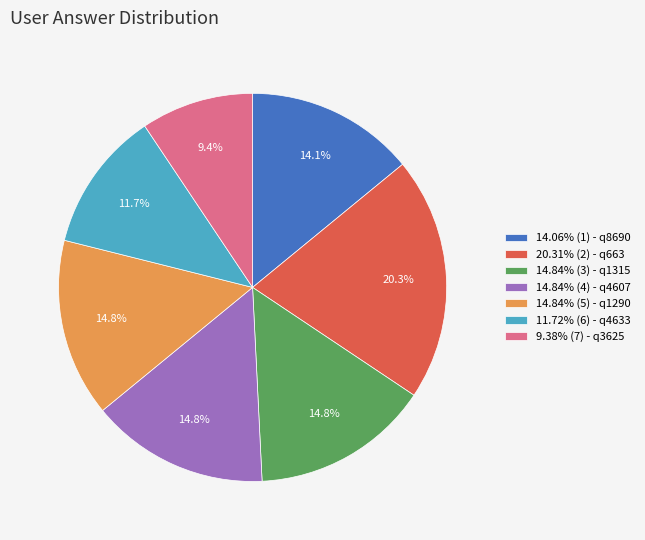

What is the ratio of the value at 11.72% (6) - q4633 to the value at 14.84% (4) - q4607?

0.8